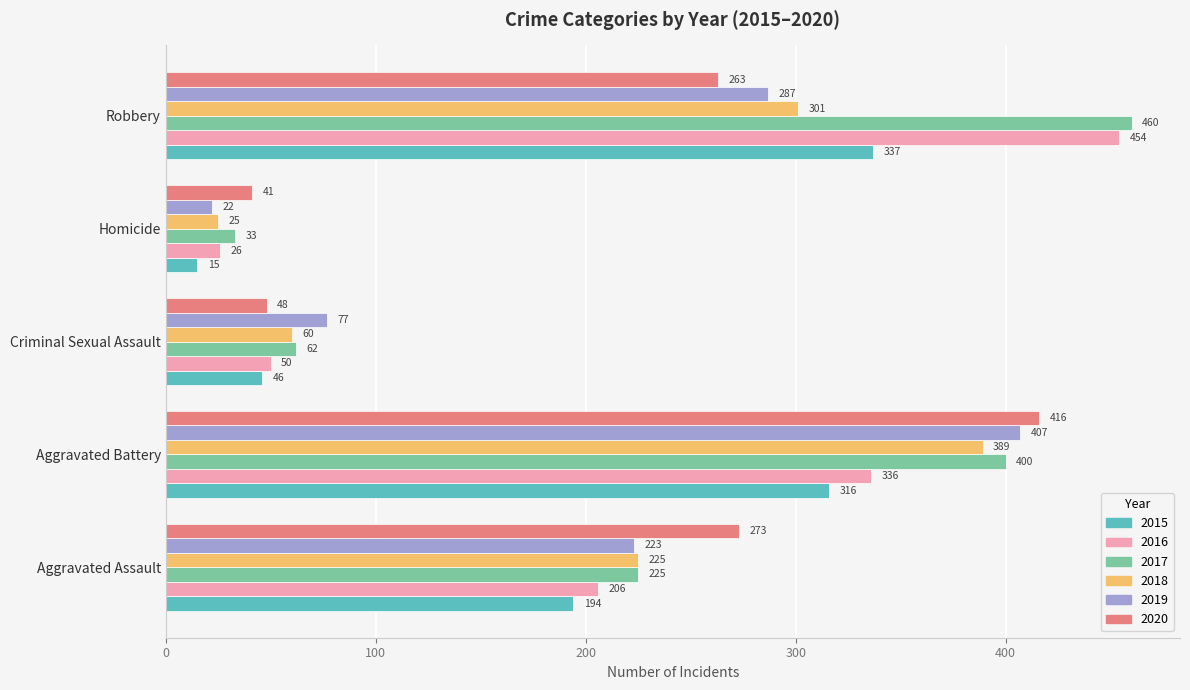

The 2016 series shows 79 at Criminal Sexual Assault. True or false?

False